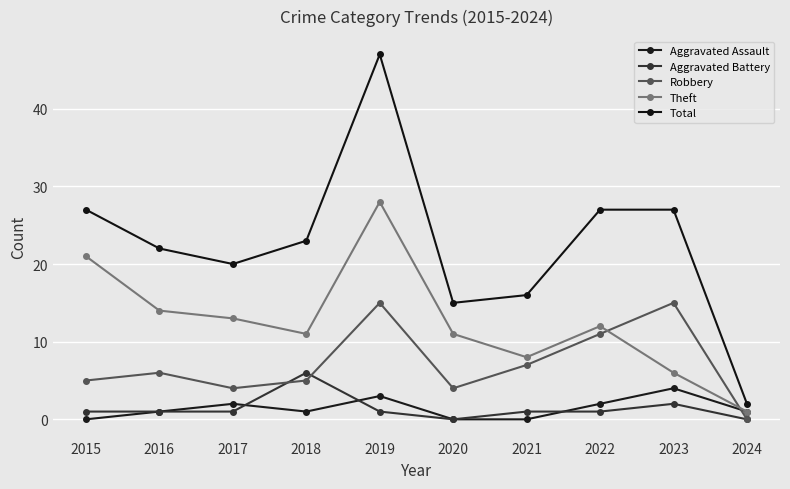

Reading right to left, extract all data points from this chart.

Aggravated Assault: 1	4	2	0	0	3	1	2	1	0
Aggravated Battery: 0	2	1	1	0	1	6	1	1	1
Robbery: 0	15	11	7	4	15	5	4	6	5
Theft: 1	6	12	8	11	28	11	13	14	21
Total: 2	27	27	16	15	47	23	20	22	27